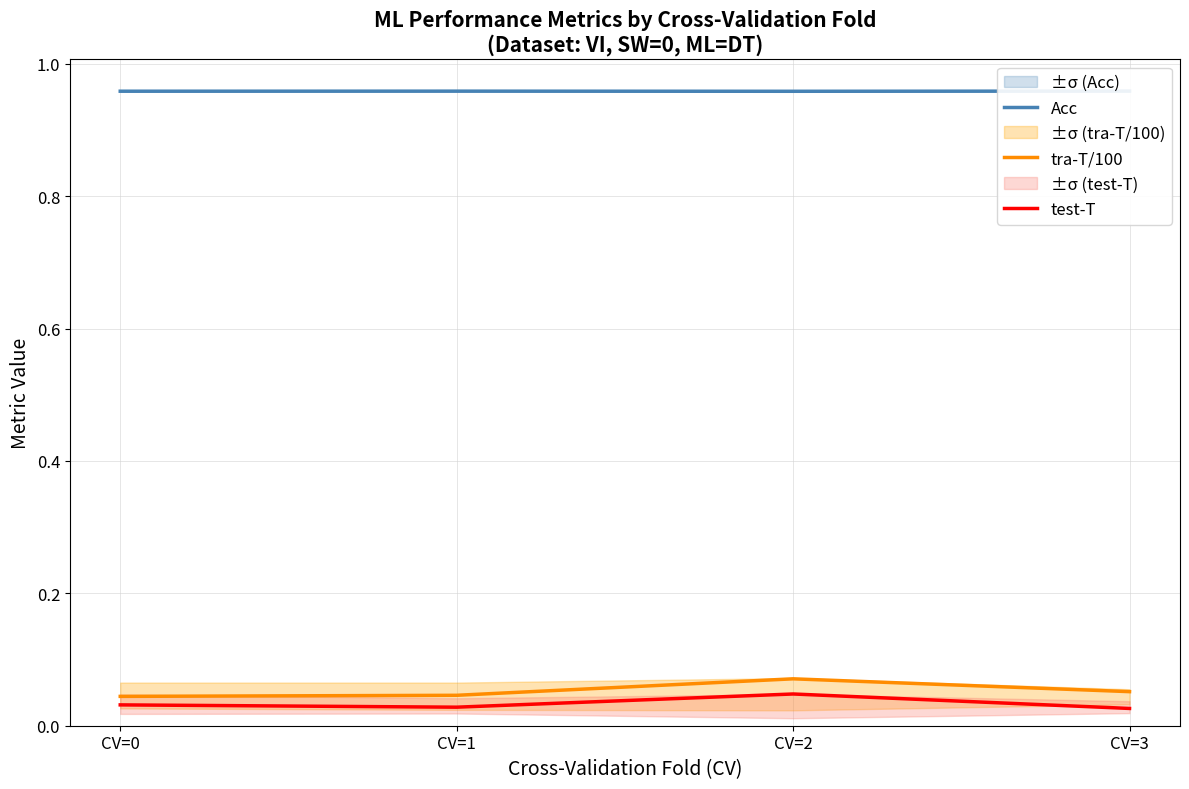

What is the sum of the tra-T/100 values at CV=2 and CV=3?

0.1